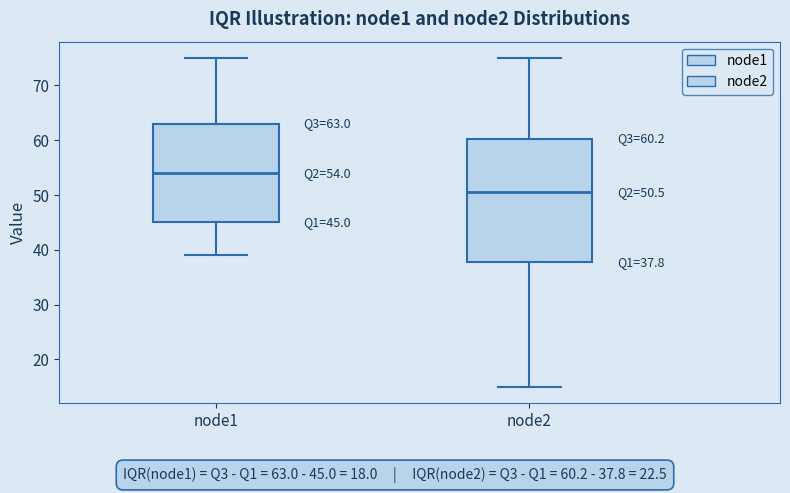

Which box has the lowest median line?

node2